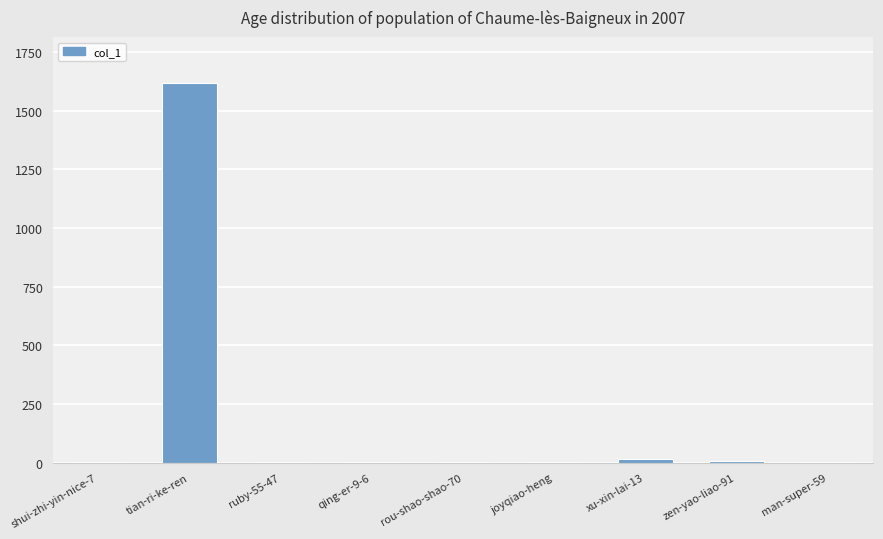

What is the sum of all values?

1655